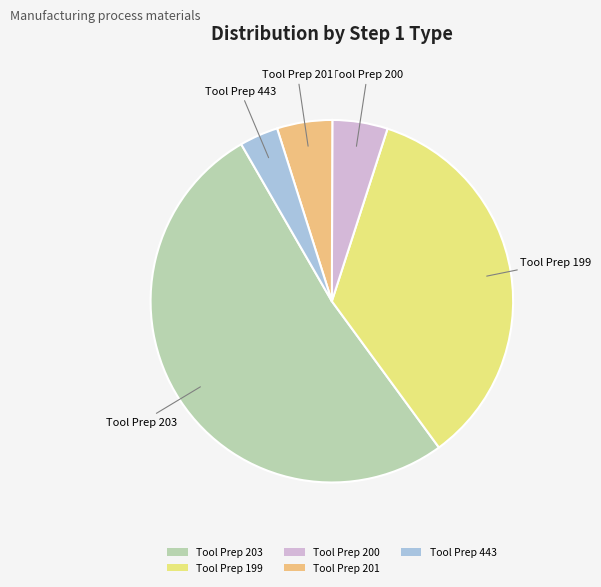

How many slices are in this pie chart?

5